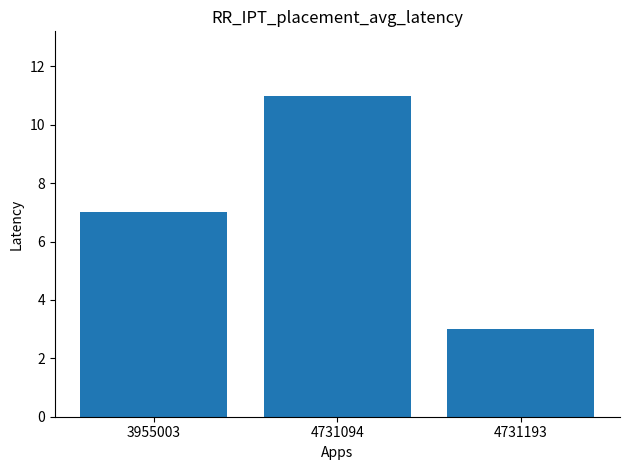

What is the value of the 2nd bar from the left?

11